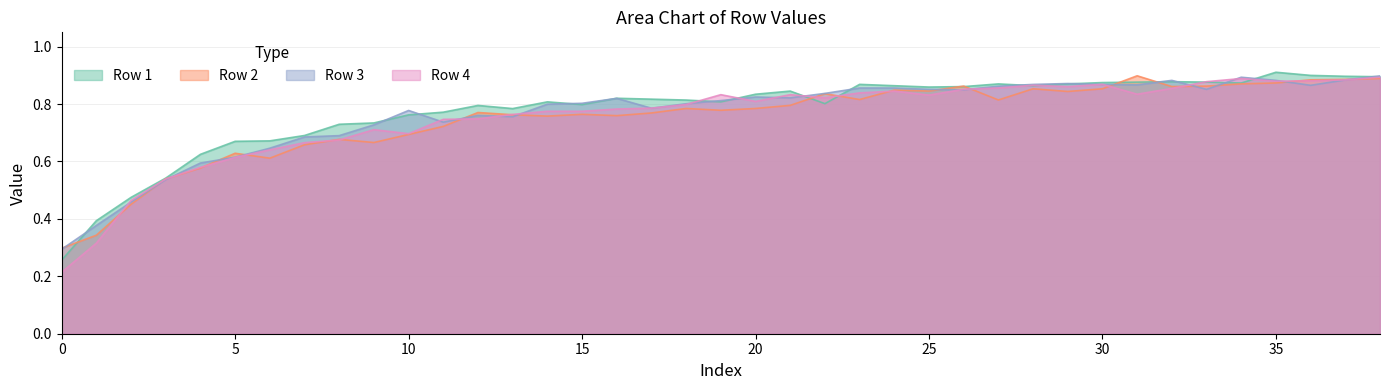

The Row 2 series shows 0.4 at 34. True or false?

False